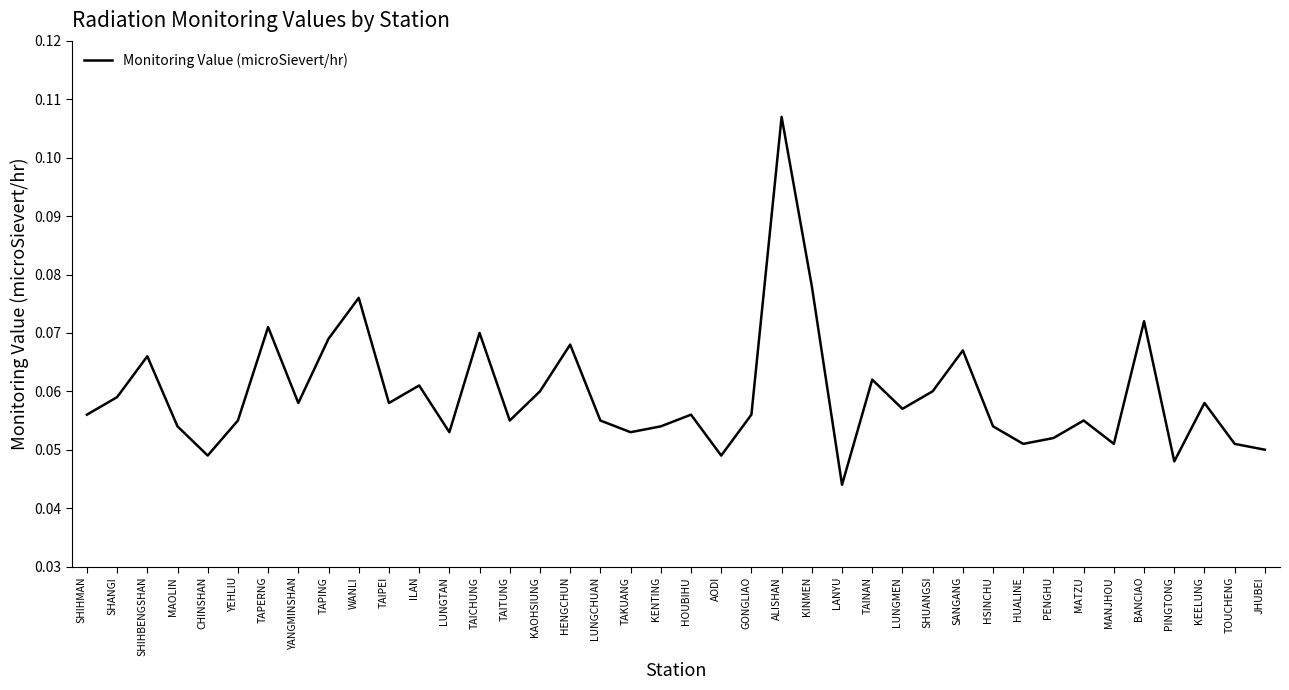

What position from the right is TAPING?

32